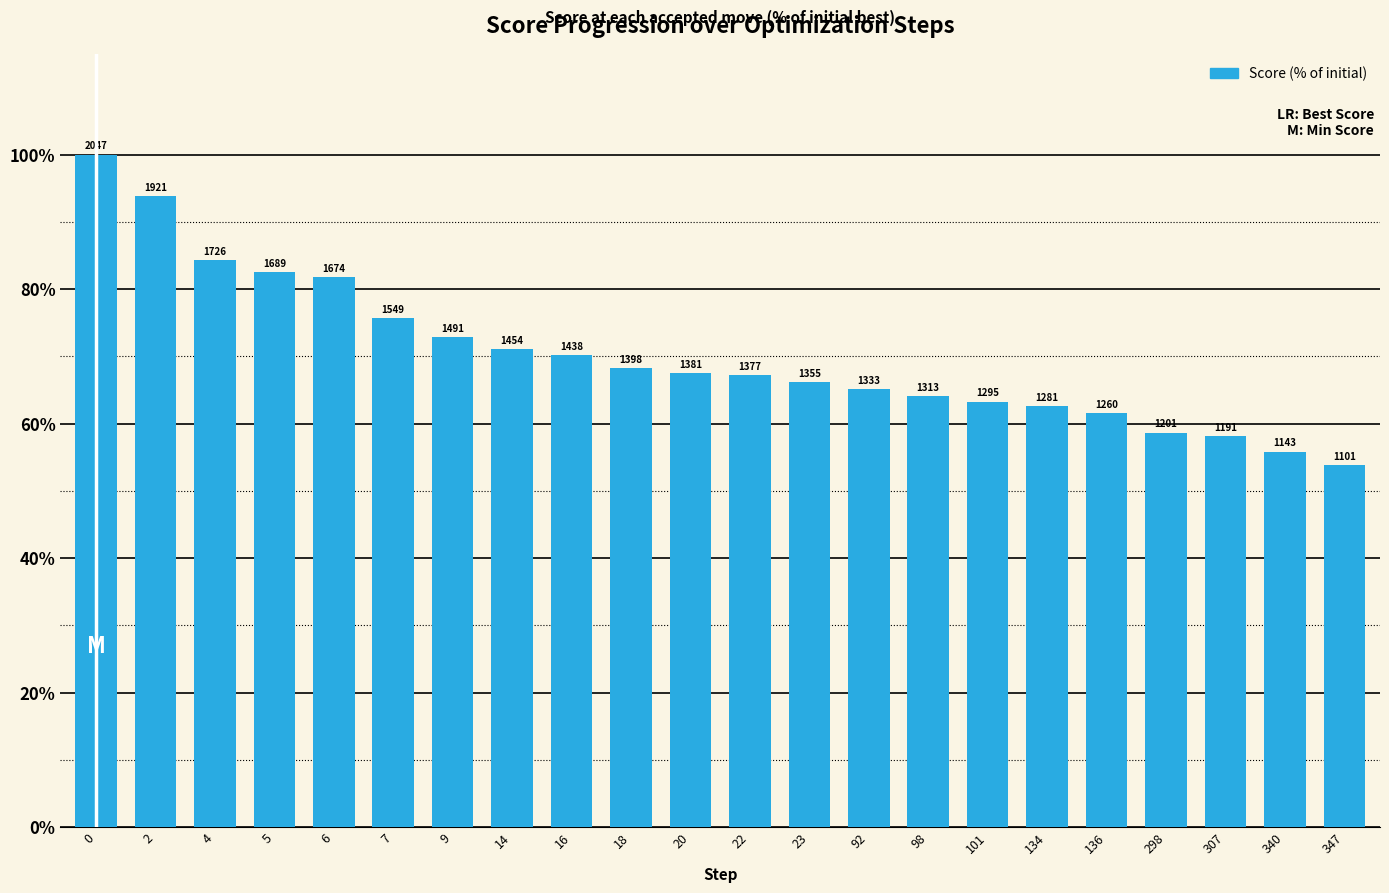

How many bars are there in total?

22